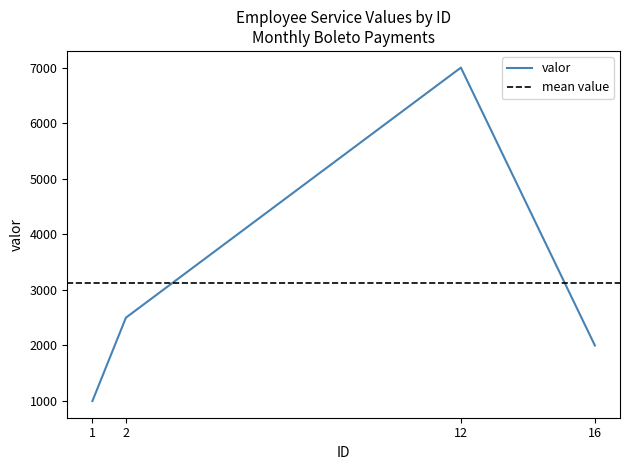

What is the sum of the values at 2 and 16?

4500